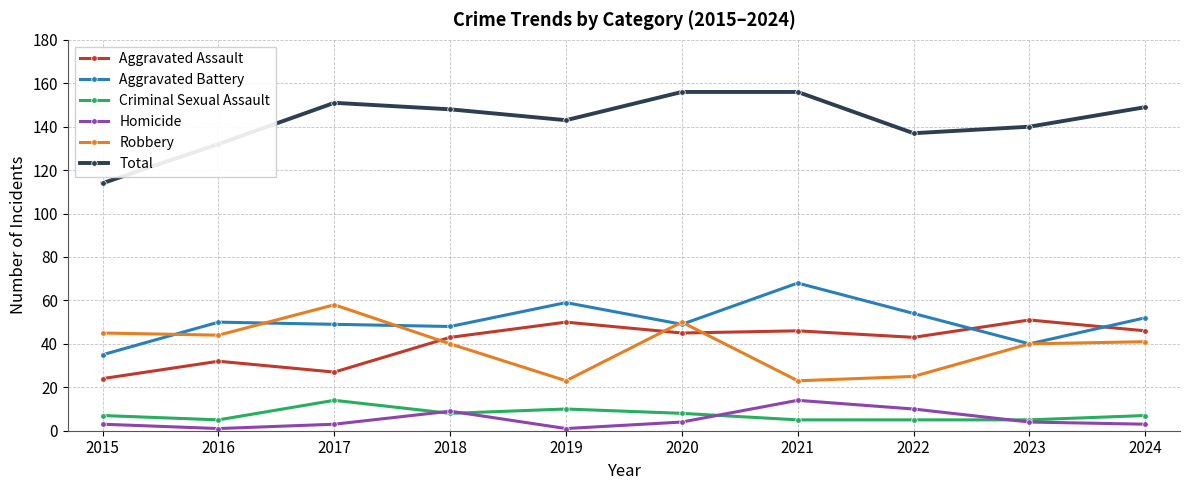

Reading right to left, what are all the values shown in this chart?

Aggravated Assault: 46	51	43	46	45	50	43	27	32	24
Aggravated Battery: 52	40	54	68	49	59	48	49	50	35
Criminal Sexual Assault: 7	5	5	5	8	10	8	14	5	7
Homicide: 3	4	10	14	4	1	9	3	1	3
Robbery: 41	40	25	23	50	23	40	58	44	45
Total: 149	140	137	156	156	143	148	151	132	114